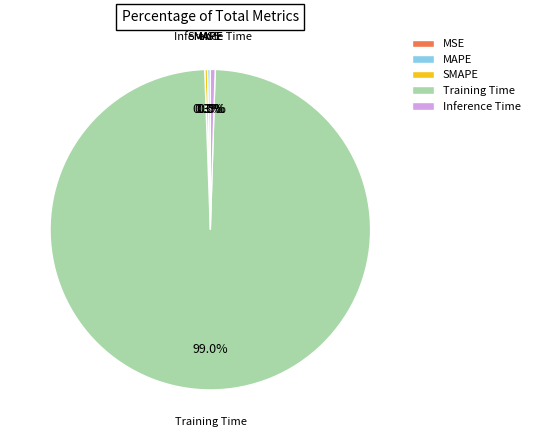

To the nearest percent, what is the difference between the largest and smallest slice percentages?

99%